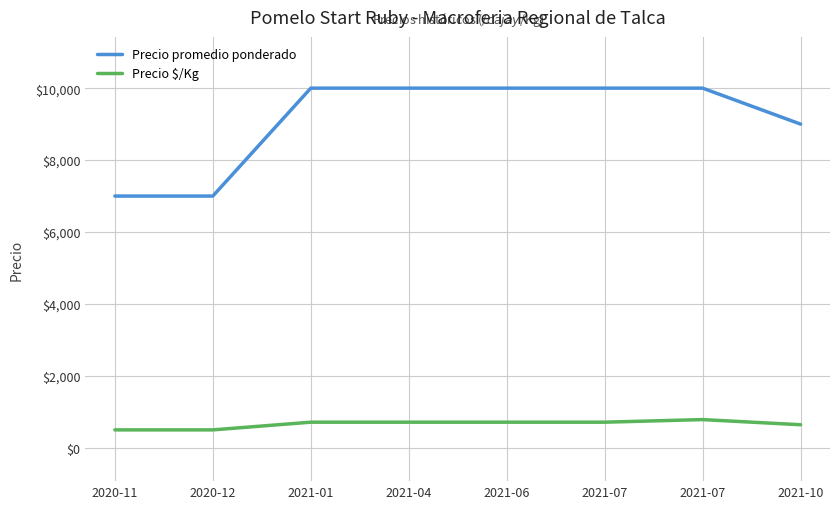

At which category is the sum across all series the highest?

2021-07